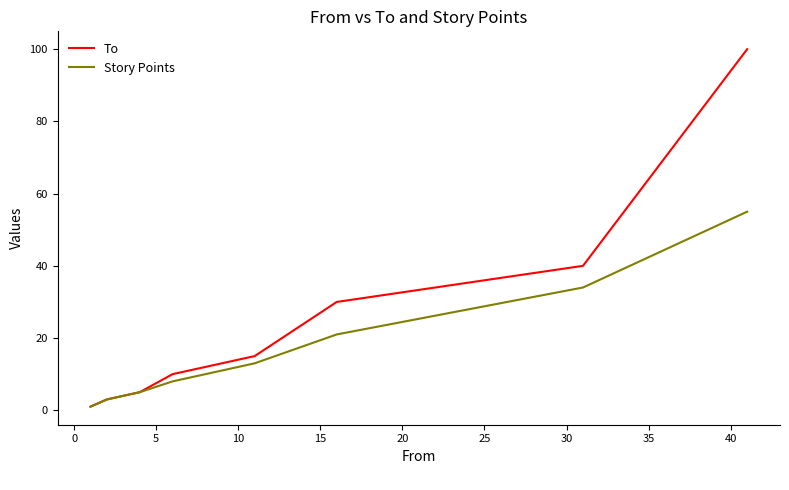

Which series has the widest spread of values?

To